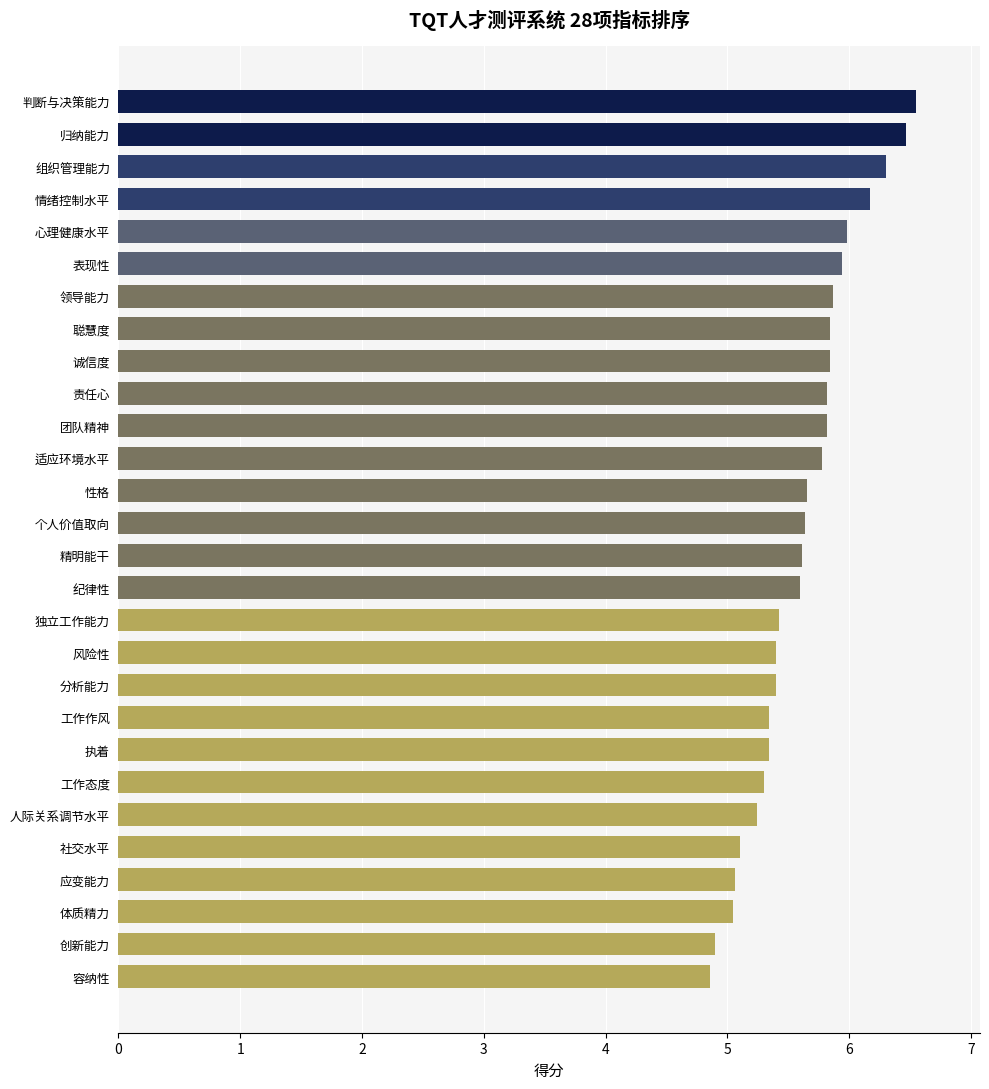

How many bars are there in total?

28